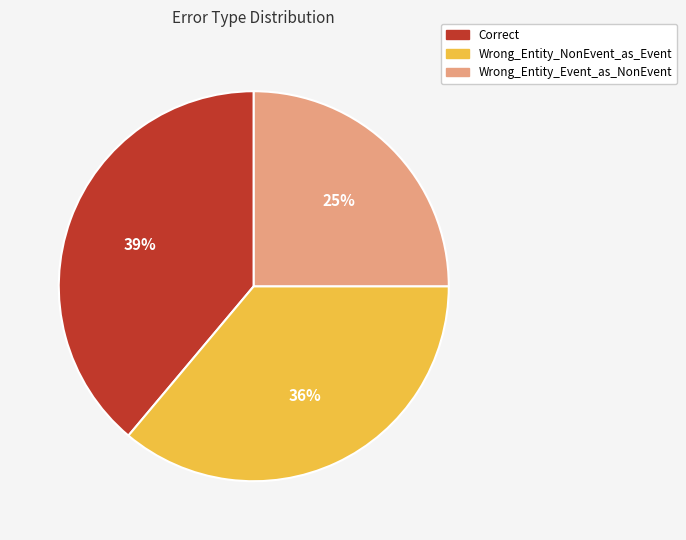

To the nearest percent, what portion does Correct represent?

39%